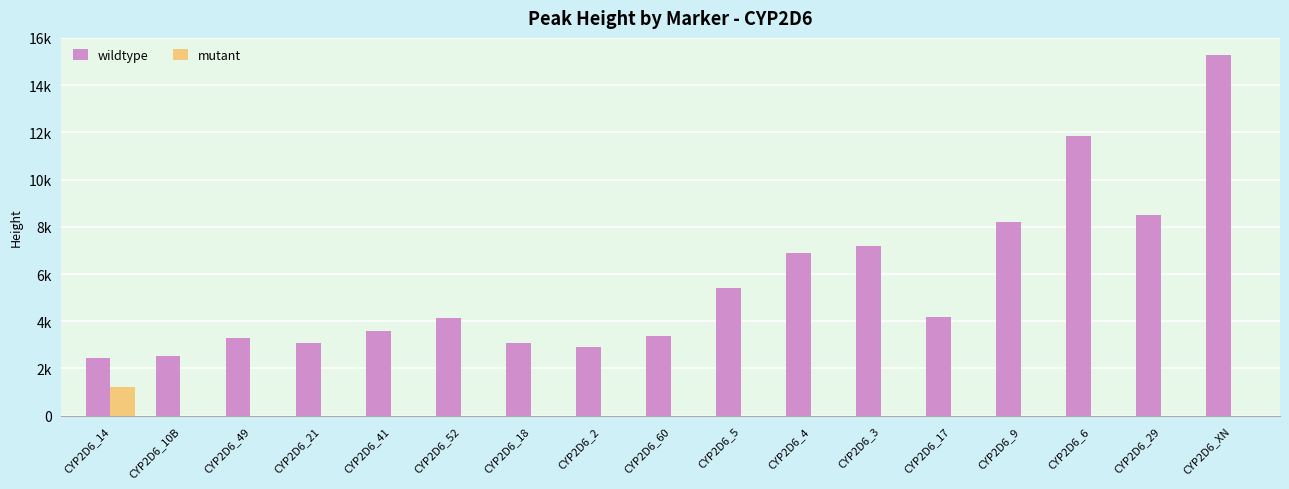

Are the bars grouped side by side (vs. stacked)?

Yes